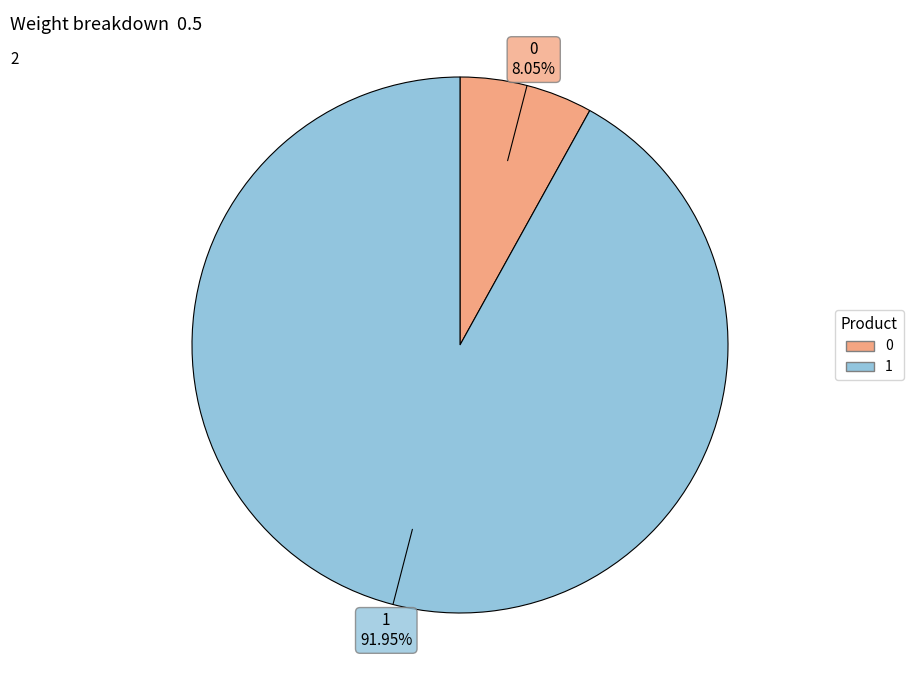

How much of the chart is everything except 1?

8.0%